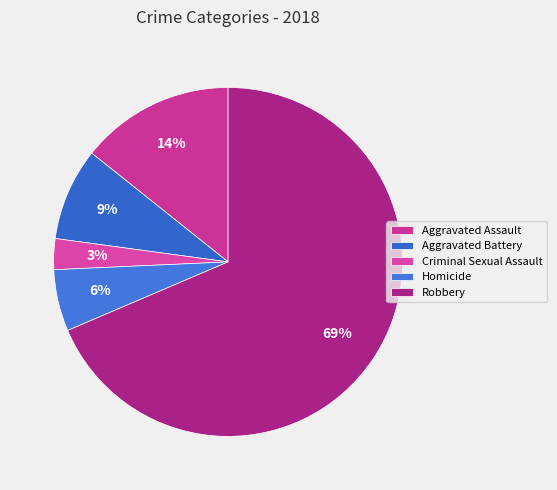

Count the number of slices in the pie.

5